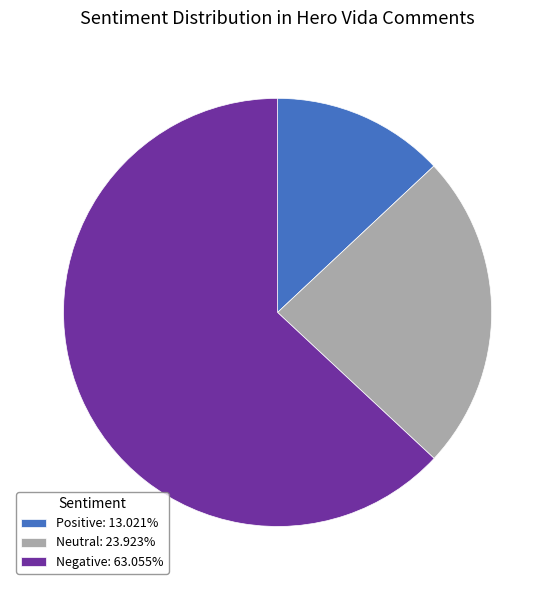

Is there a majority slice in this chart?

Yes